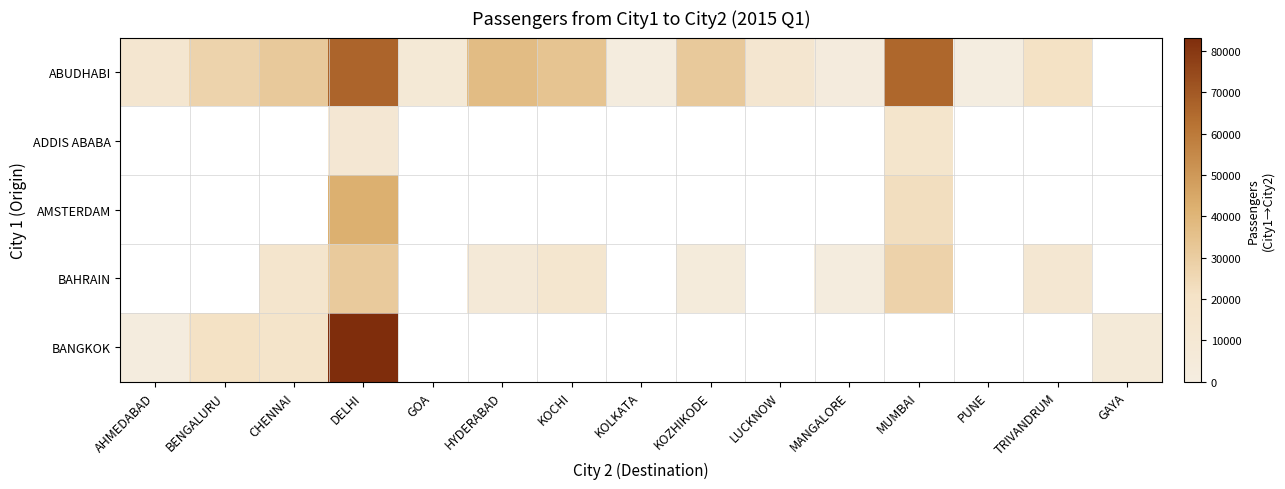

Is the value of AMSTERDAM at KOLKATA greater than the value of ABUDHABI at PUNE?

No